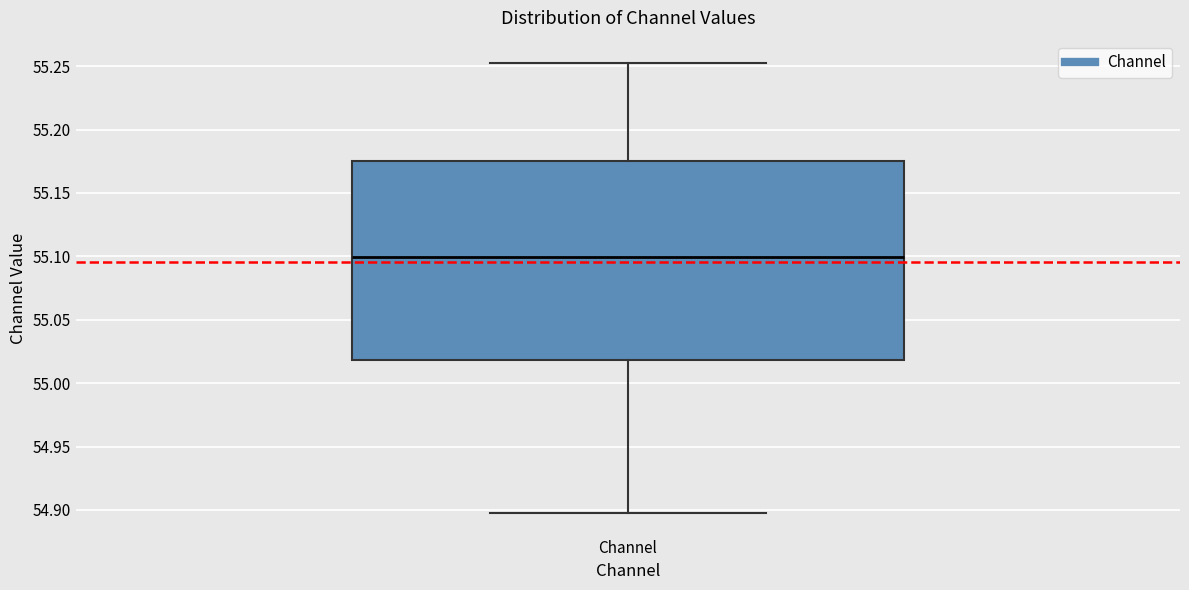

Read this box plot against the y-axis: the position of the median line, the range covered by the box, and the ends of both whiskers. The values are not printed on the chart, so give them approximately, as read against the axis.

median 55.100, box 55.020 to 55.175, whiskers 54.900 to 55.250